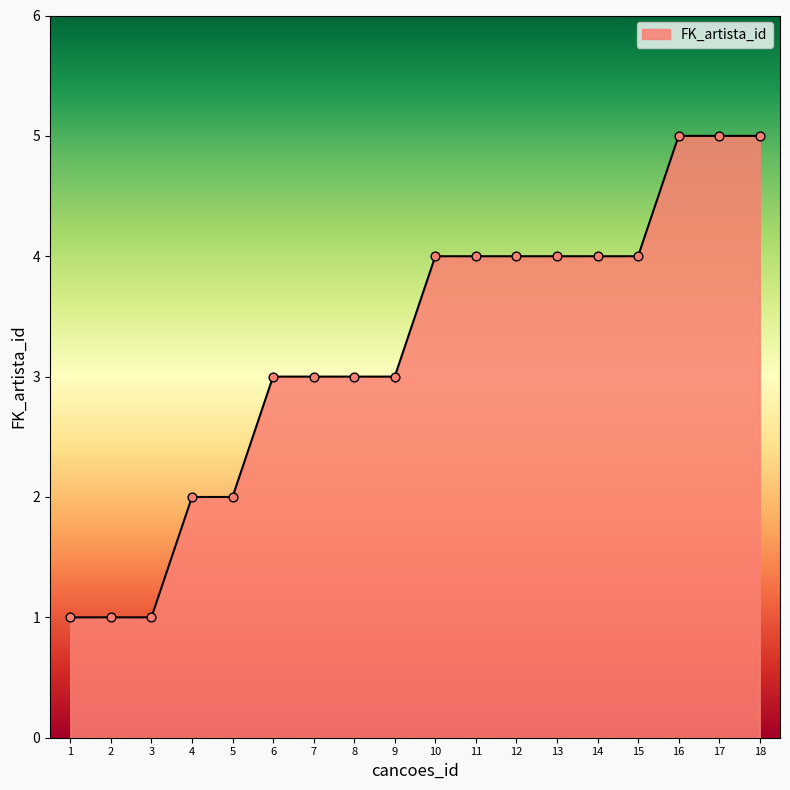

What is the change in value from 2 to 15?

+3